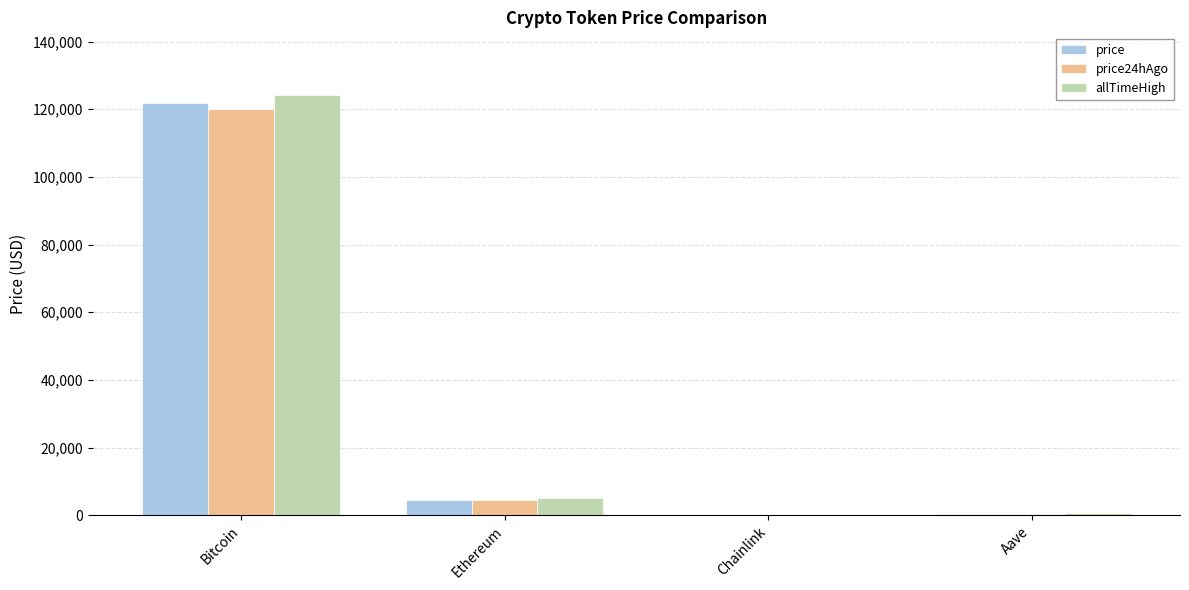

At which label is allTimeHigh closest to 62090?

Ethereum